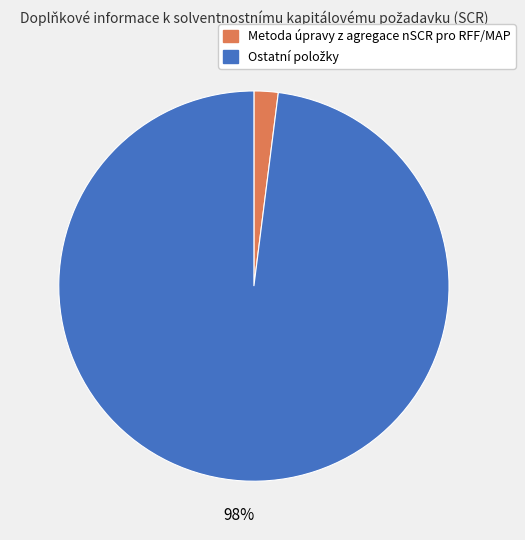

Is there any slice that represents more than half of the pie?

Yes